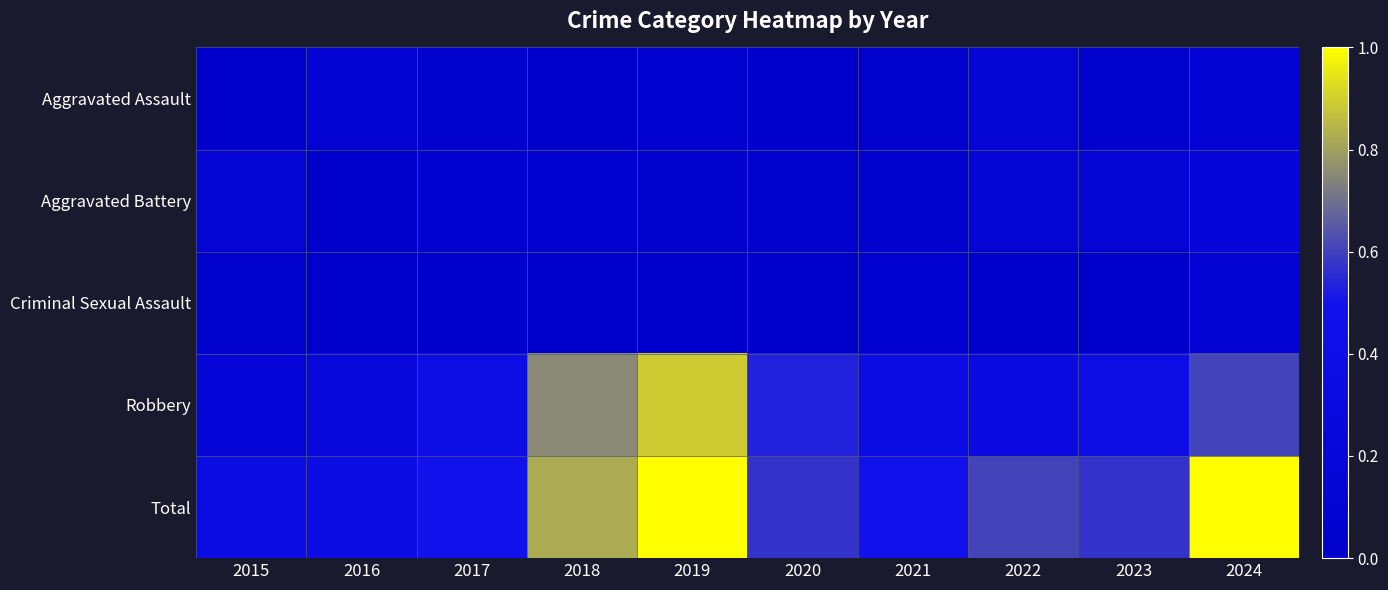

Reading left to right, list all the values displayed in this chart.

Aggravated Assault: 2015=0.0	2016=0.1	2017=0.0	2018=0.0	2019=0.1	2020=0.0	2021=0.0	2022=0.1	2023=0.0	2024=0.1
Aggravated Battery: 2015=0.1	2016=0.0	2017=0.1	2018=0.1	2019=0.0	2020=0.0	2021=0.0	2022=0.1	2023=0.1	2024=0.2
Criminal Sexual Assault: 2015=0.0	2016=0.0	2017=0.0	2018=0.0	2019=0.0	2020=0.0	2021=0.1	2022=0.0	2023=0.0	2024=0.1
Robbery: 2015=0.2	2016=0.2	2017=0.4	2018=0.8	2019=0.9	2020=0.5	2021=0.4	2022=0.3	2023=0.4	2024=0.6
Total: 2015=0.4	2016=0.4	2017=0.5	2018=0.8	2019=1.0	2020=0.6	2021=0.5	2022=0.6	2023=0.6	2024=1.0